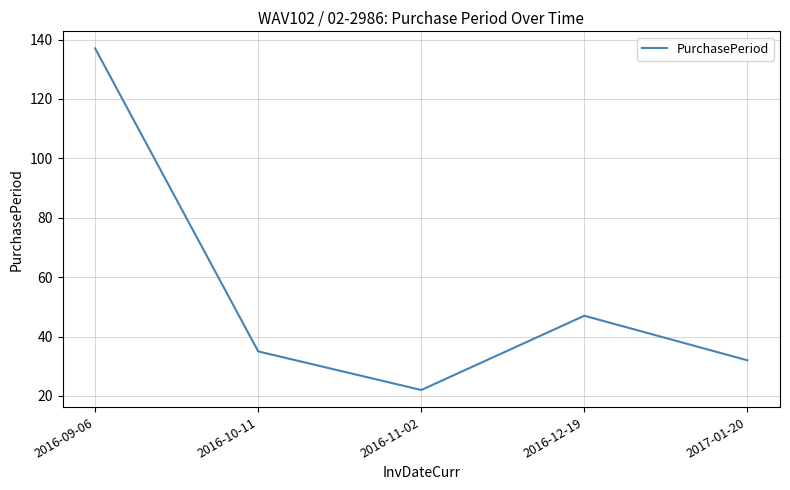

Rank the categories by value from lowest to highest.

2016-11-02, 2017-01-20, 2016-10-11, 2016-12-19, 2016-09-06